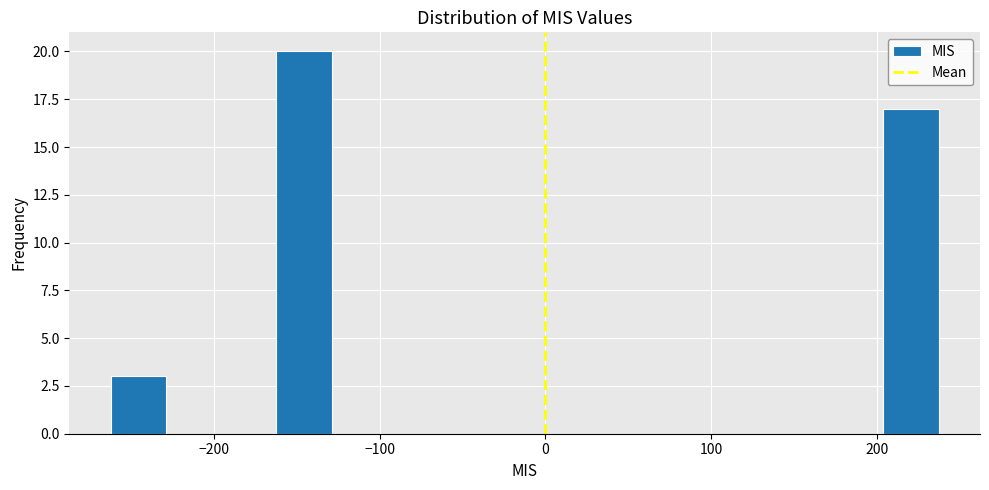

Read against the x-axis, roughly where is the centre of the tallest bar?

-150